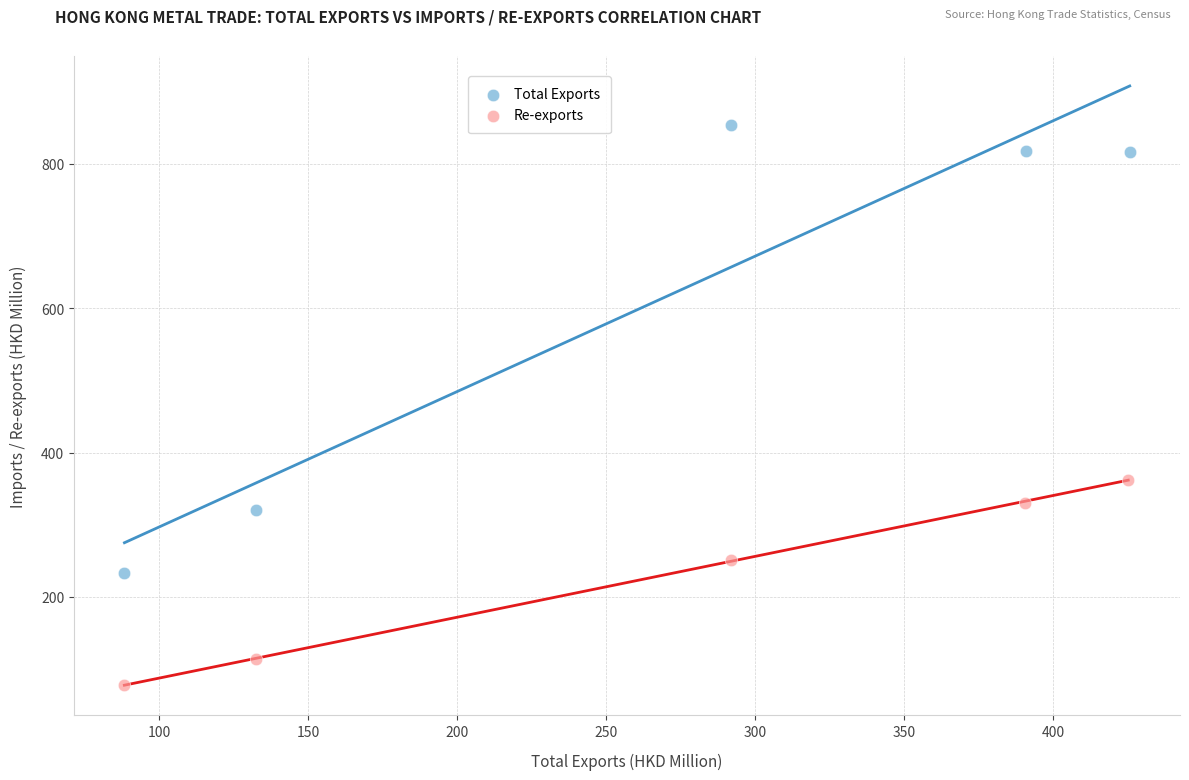

Which series reaches the minimum Y coordinate?

Re-exports